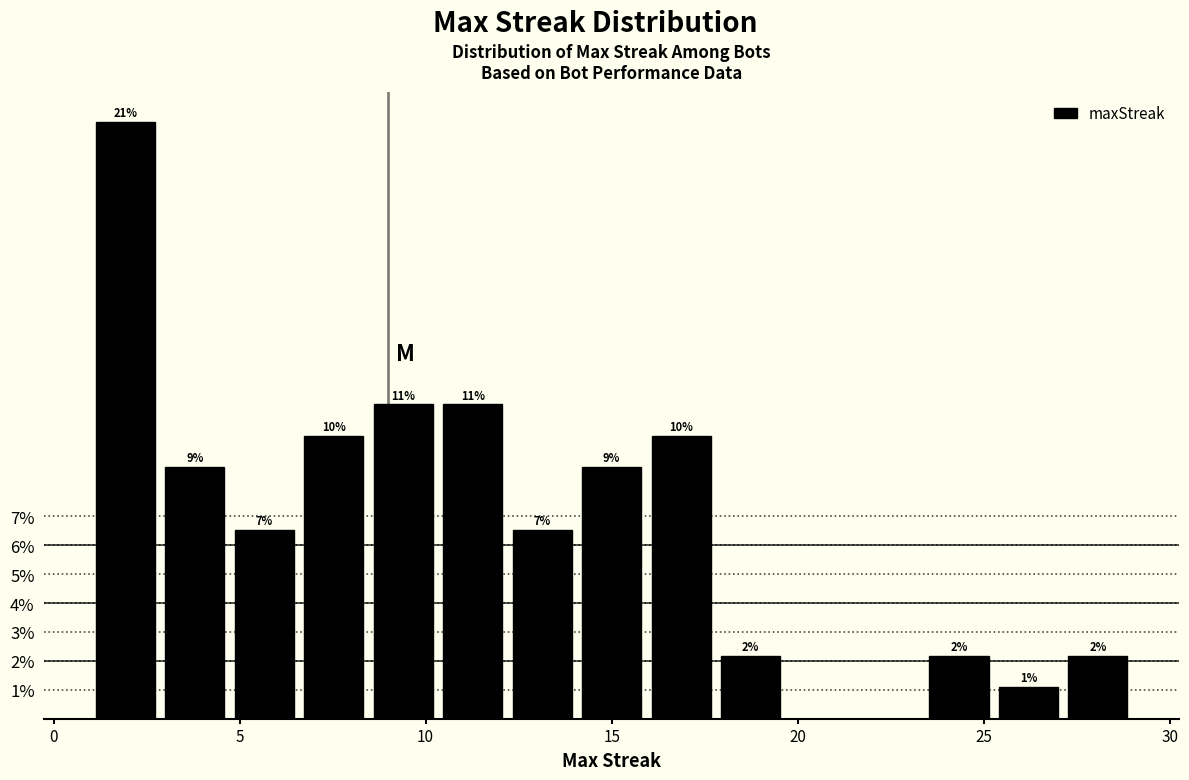

Read against the x-axis, roughly where is the centre of the tallest bar?

2.0